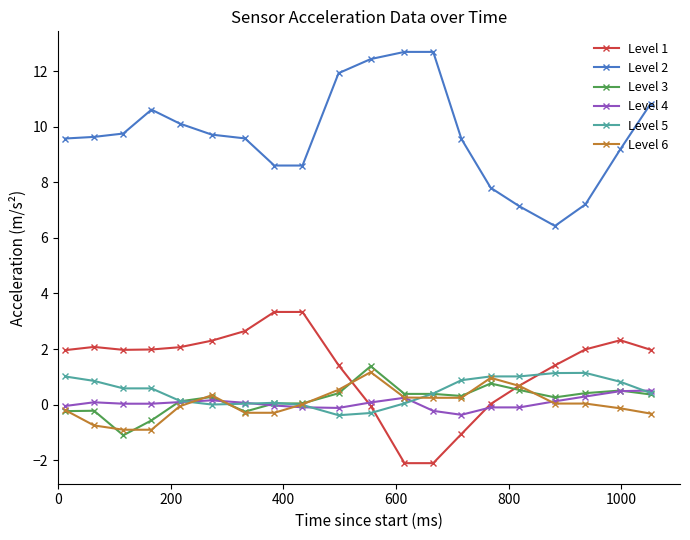

What is the smallest value displayed?

-2.1